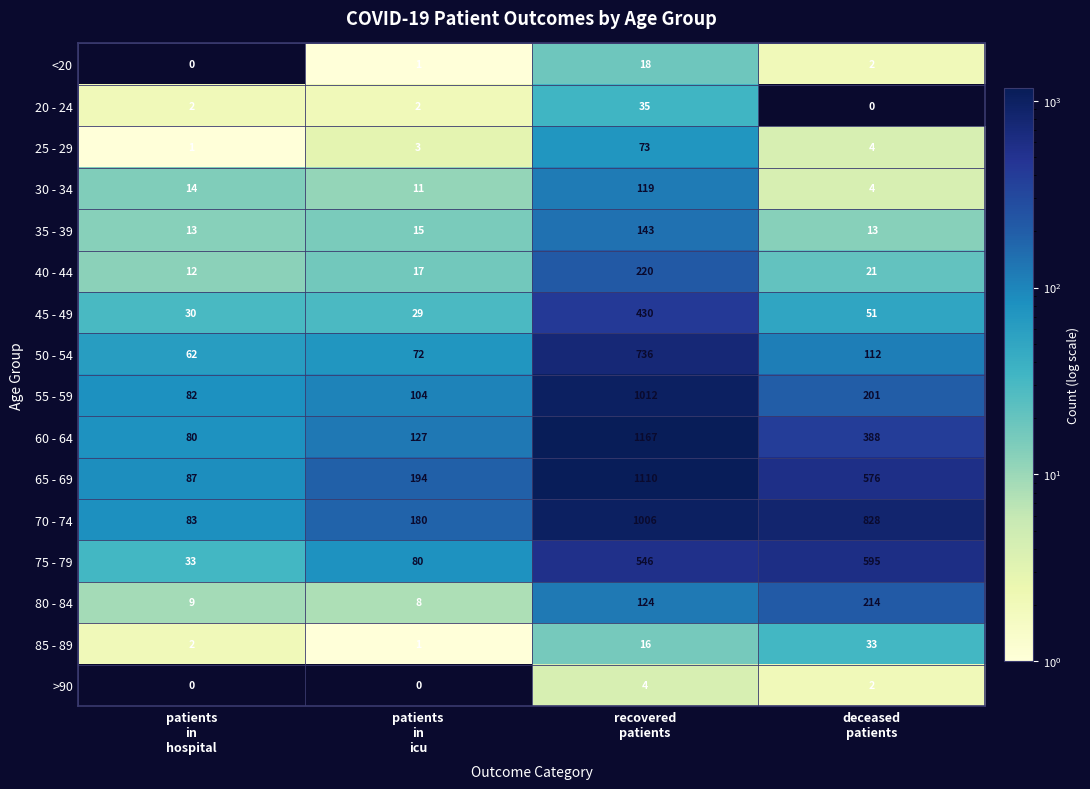

How many values in the 50 - 54 series are below 112?

2